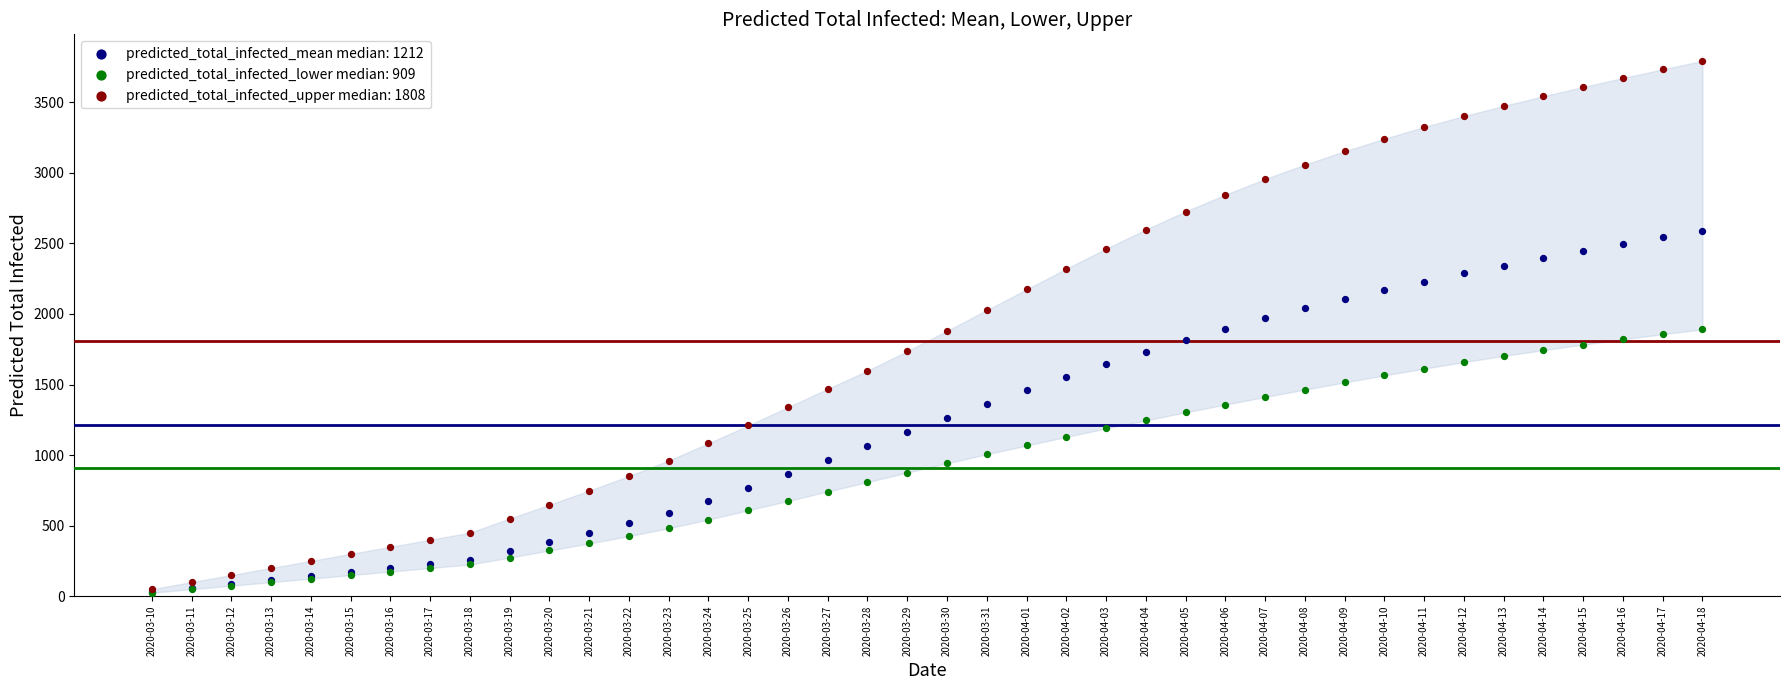

What are all the series names shown in the legend?

predicted_total_infected_mean median: 1212, predicted_total_infected_lower median: 909, predicted_total_infected_upper median: 1808